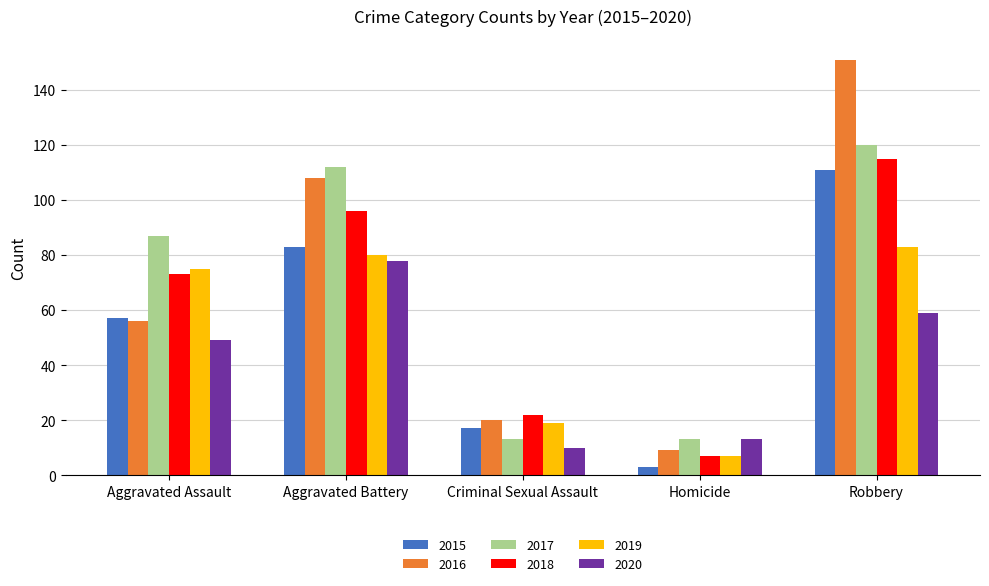

What are all the series names shown in the legend?

2015, 2016, 2017, 2018, 2019, 2020